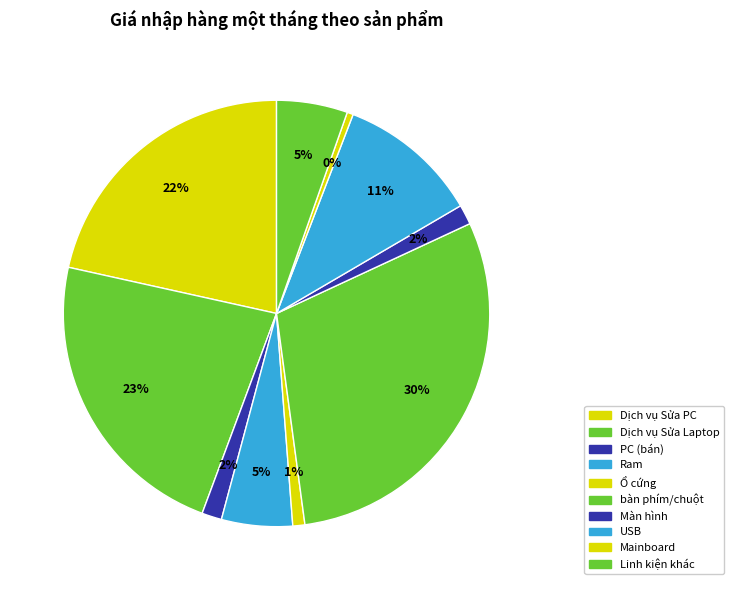

Count the number of slices in the pie.

10